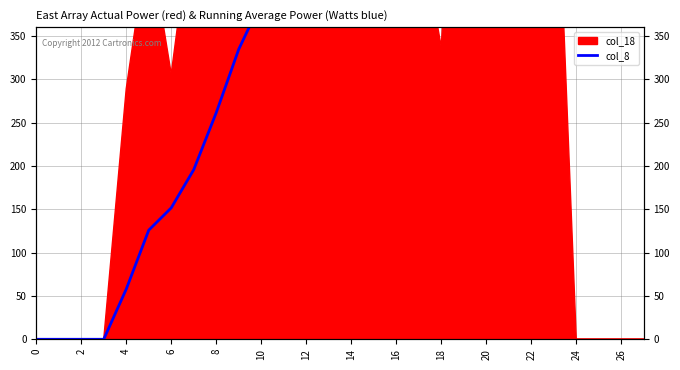

What is the ratio of the value at 18 to the value at 10?

2.7